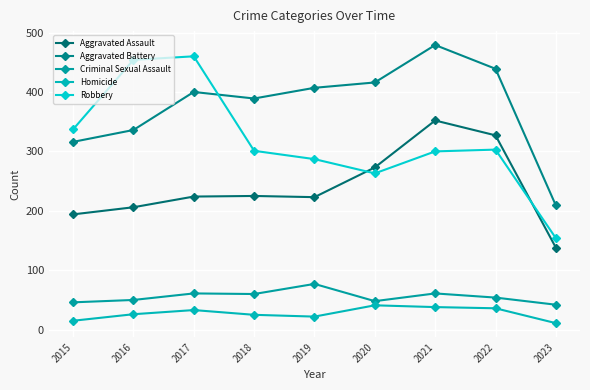

True or false: Aggravated Assault and Homicide cross at least once.

False